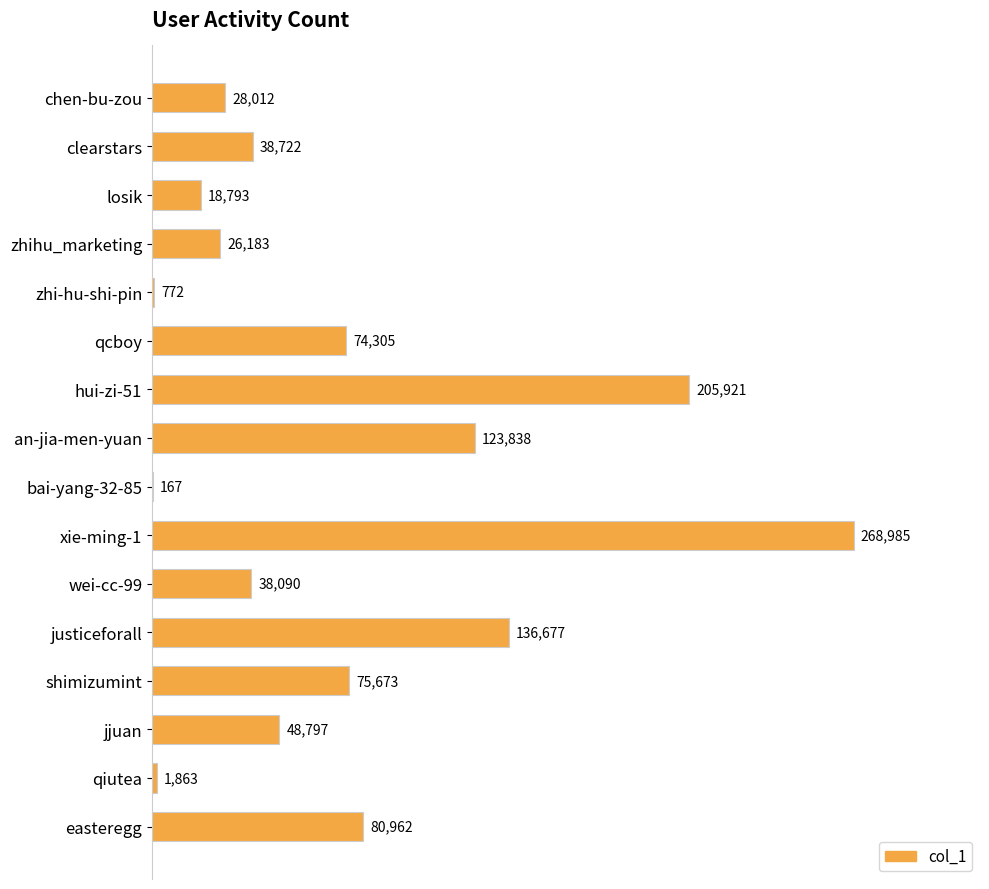

Reading top to bottom, what are all the values shown in this chart?

chen-bu-zou=28012	clearstars=38722	losik=18793	zhihu_marketing=26183	zhi-hu-shi-pin=772	qcboy=74305	hui-zi-51=205921	an-jia-men-yuan=123838	bai-yang-32-85=167	xie-ming-1=268985	wei-cc-99=38090	justiceforall=136677	shimizumint=75673	jjuan=48797	qiutea=1863	easteregg=80962